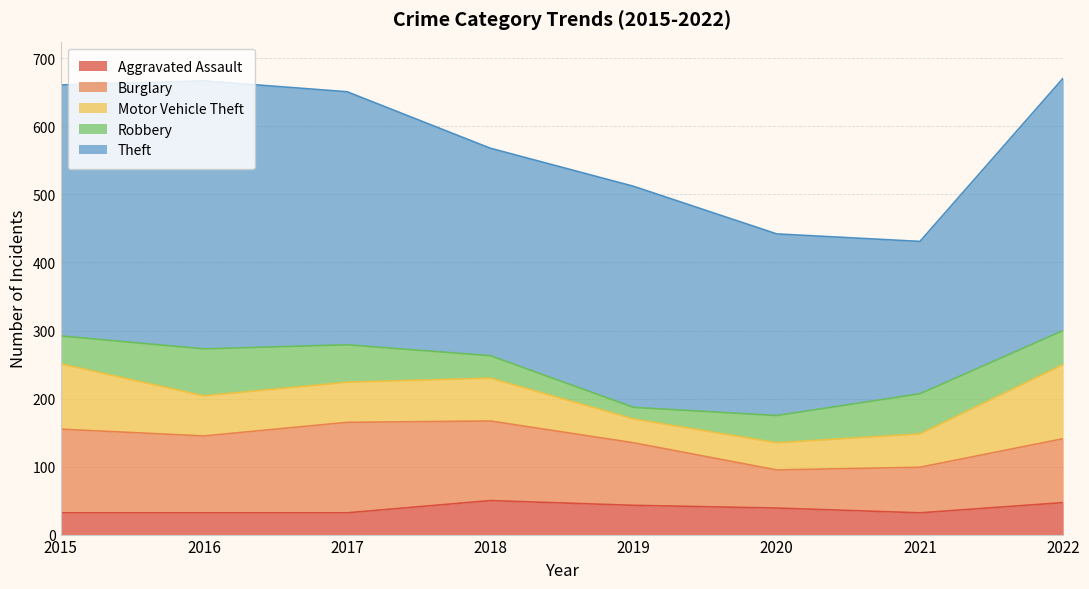

Rank the categories by Aggravated Assault value from lowest to highest.

2015, 2016, 2017, 2021, 2020, 2019, 2022, 2018